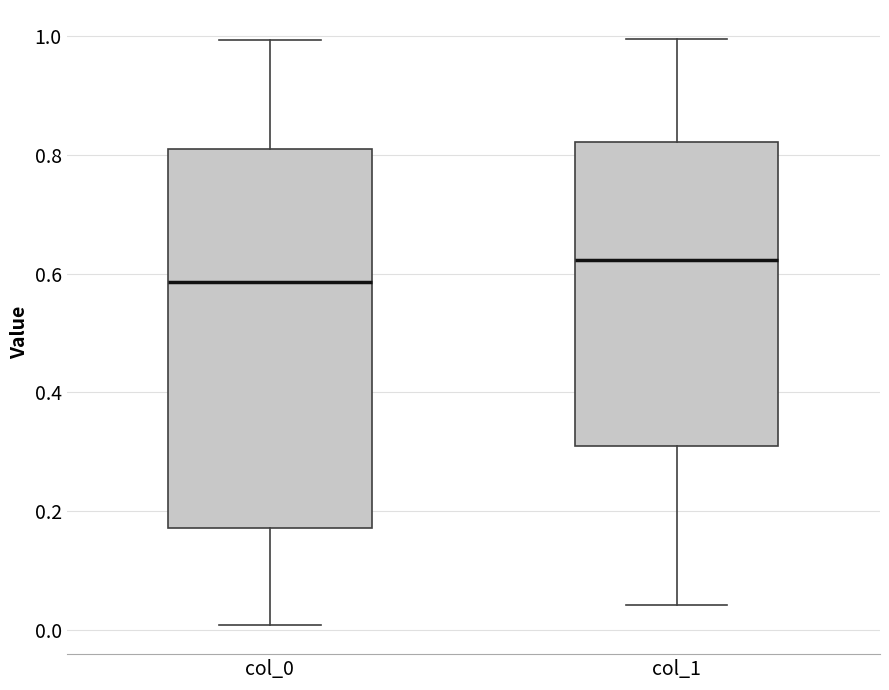

Reading left to right, transcribe this box plot: for each box, give where its median line is, the range the box spans, and where its two whiskers end, as read against the y-axis. The values are not printed on the chart, so give them approximately, as read against the axis.

col_0: median 0.58, box 0.18 to 0.80, whiskers 0.00 to 1.00
col_1: median 0.62, box 0.30 to 0.82, whiskers 0.04 to 1.00